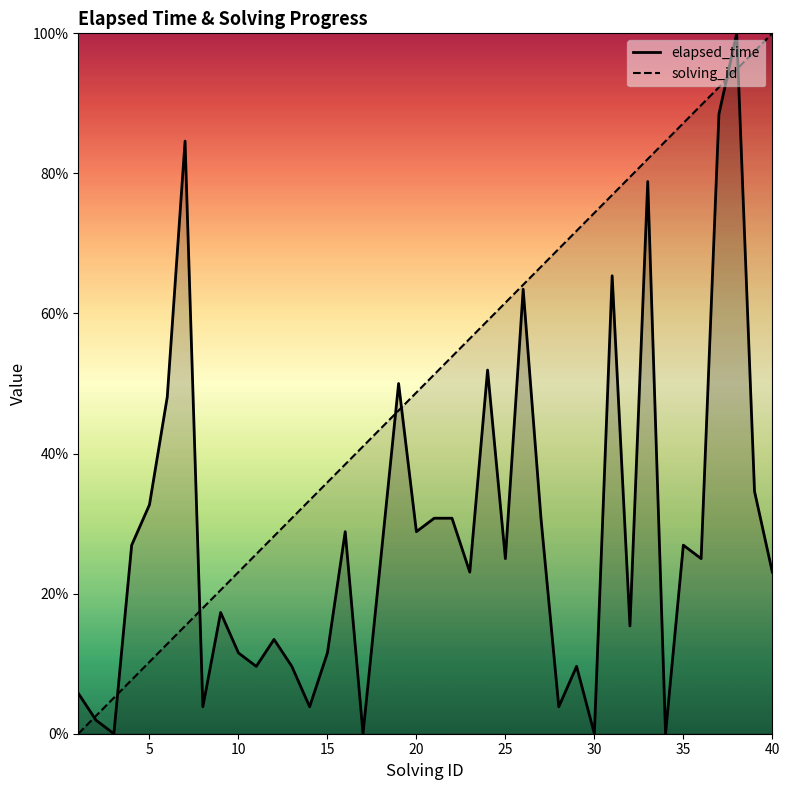

List the series in order of their overall mean, lowest first.

elapsed_time, solving_id